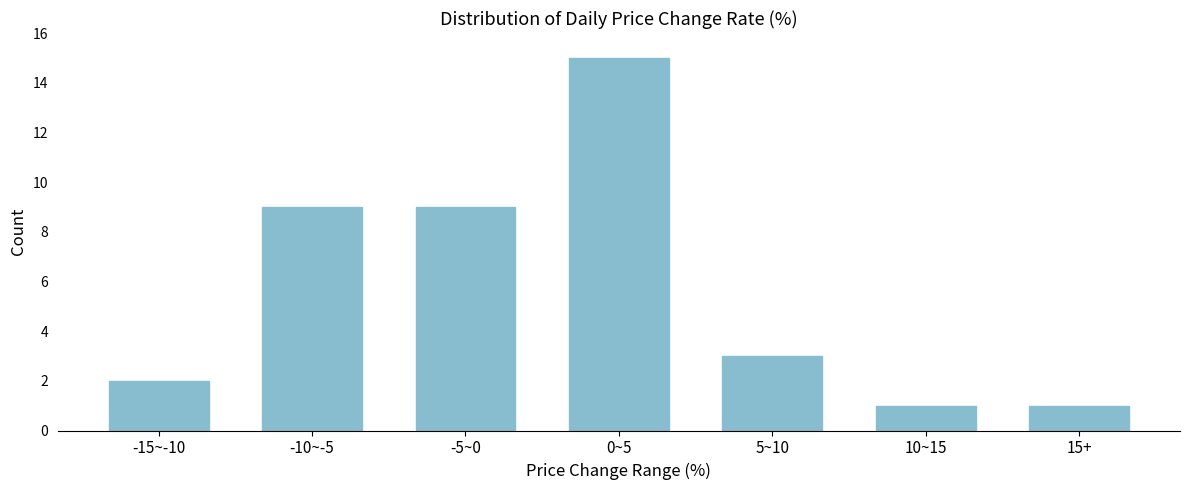

Reading right to left, list all the values displayed in this chart.

1	1	3	15	9	9	2